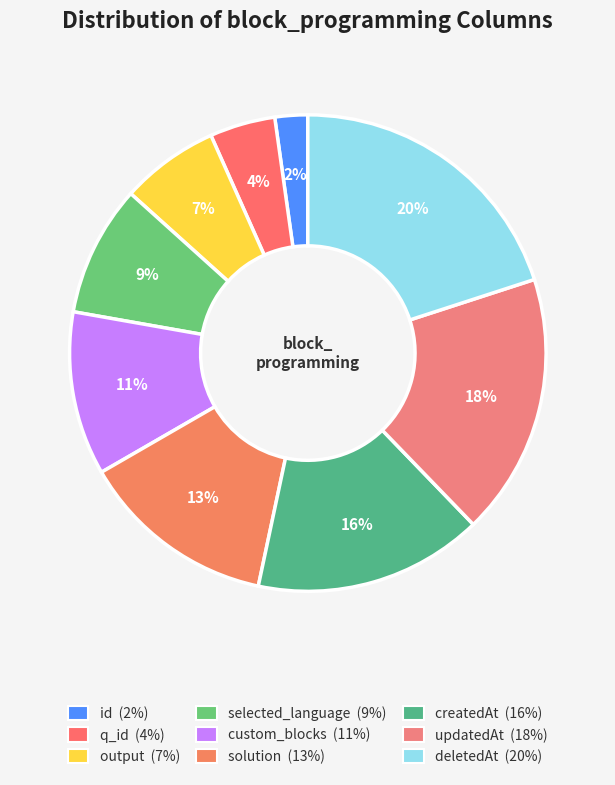

What percentage is the solution slice, to the nearest percent?

13%